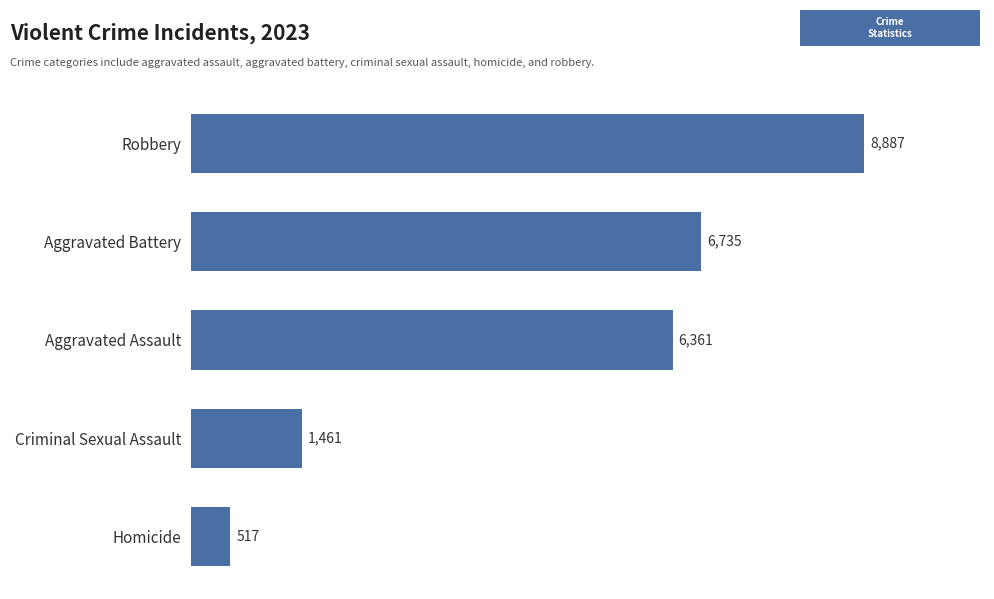

The value at Aggravated Assault is 6361. True or false?

True